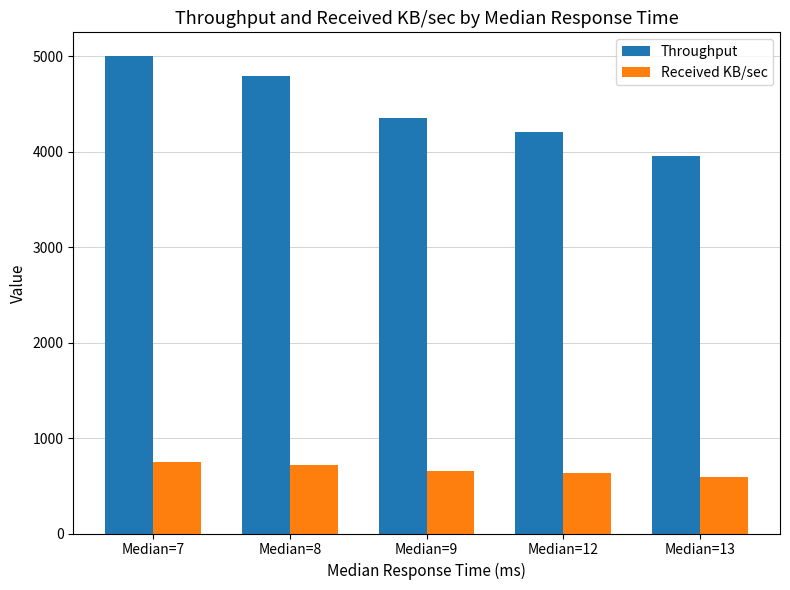

Reading right to left, extract all data points from this chart.

Throughput: Median=13=3955.6	Median=12=4207.6	Median=9=4352.7	Median=8=4792.7	Median=7=4999.0
Received KB/sec: Median=13=590.8	Median=12=628.5	Median=9=650.1	Median=8=715.9	Median=7=746.7